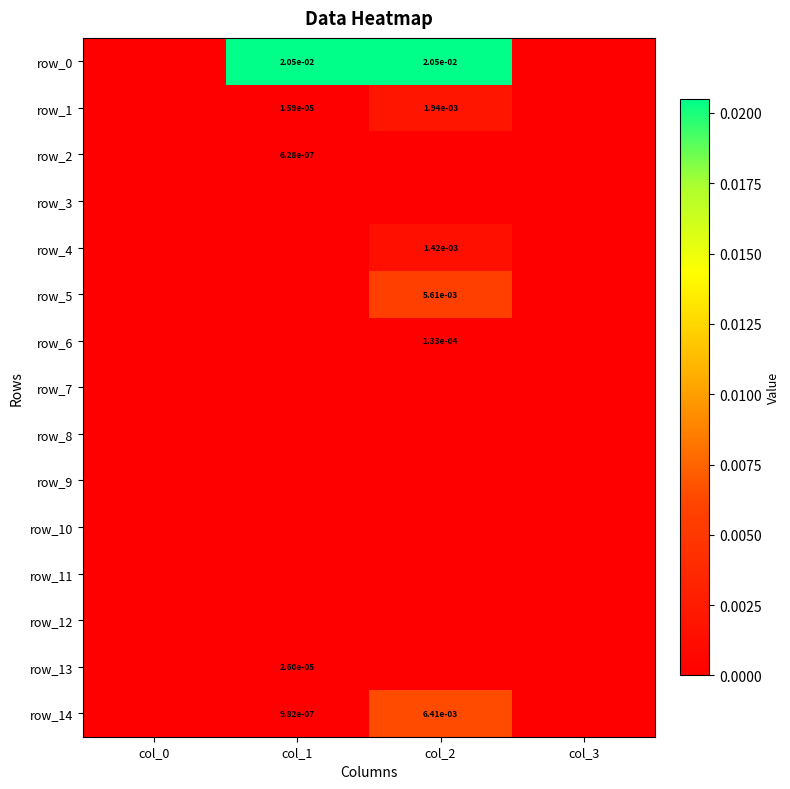

Count the row_5 values in the range 0 to 1.

4